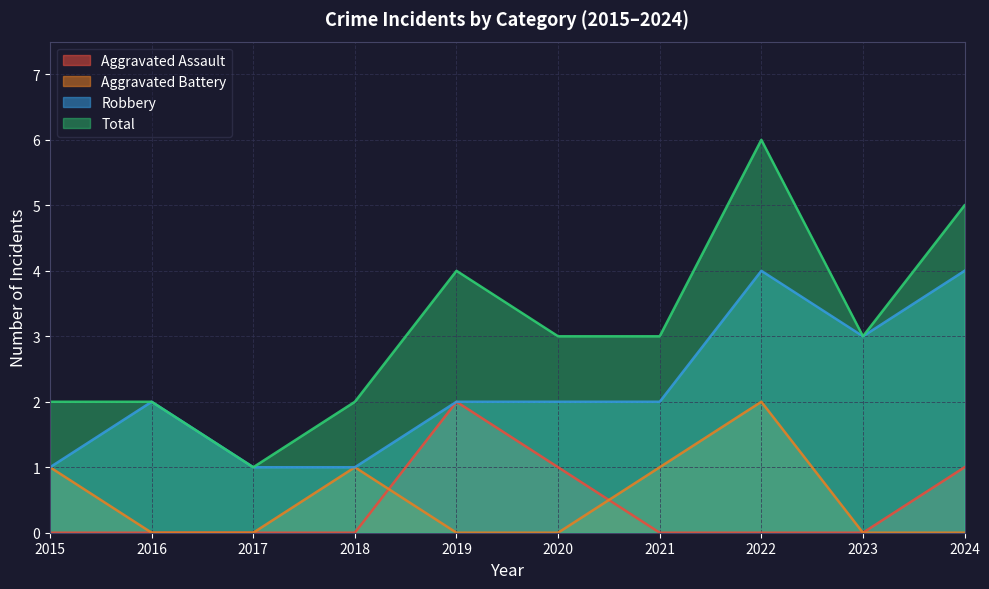

Is it true that Robbery equals 1 at 2015?

True